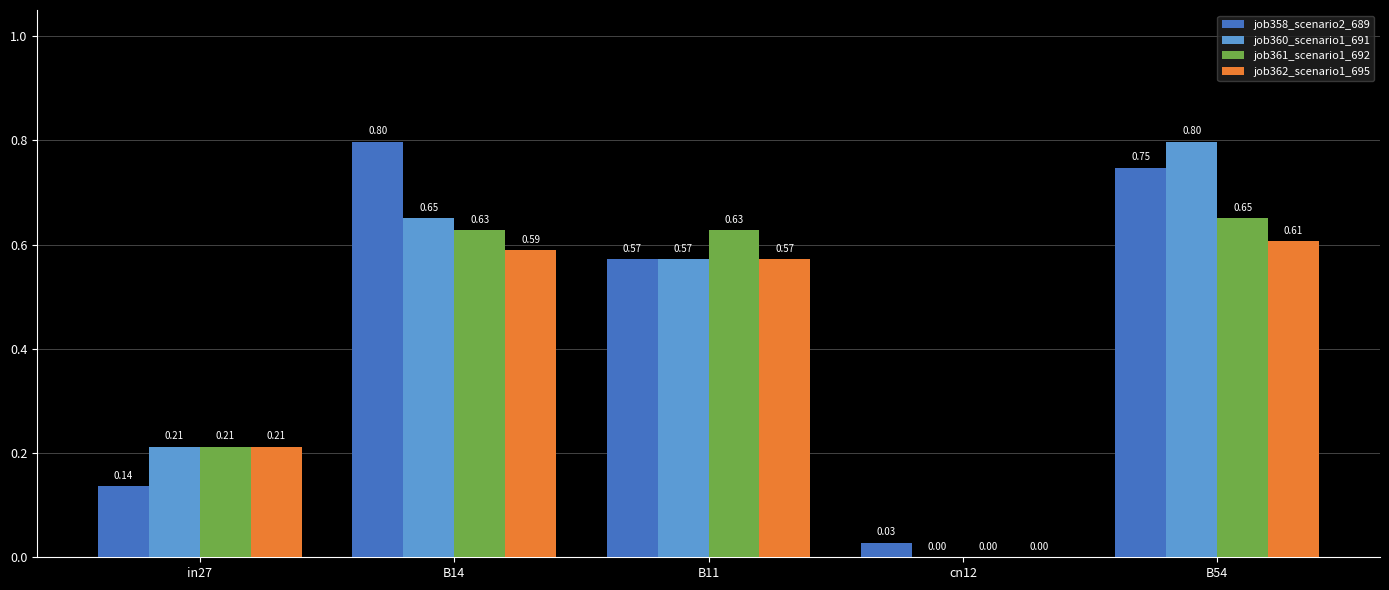

Between in27 and B54, which series saw the biggest shift?

job358_scenario2_689